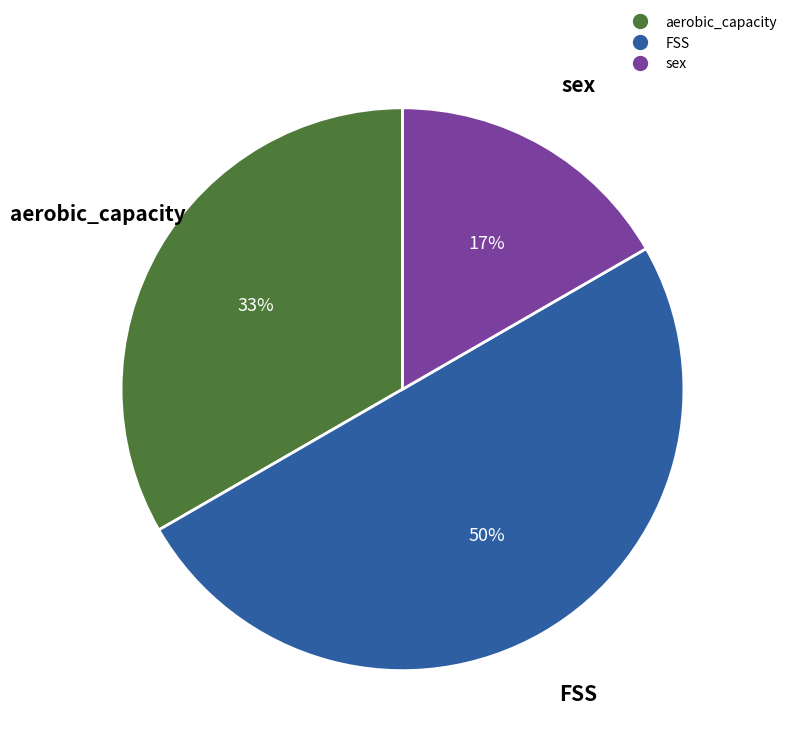

To the nearest percent, what is the average slice percentage?

33%